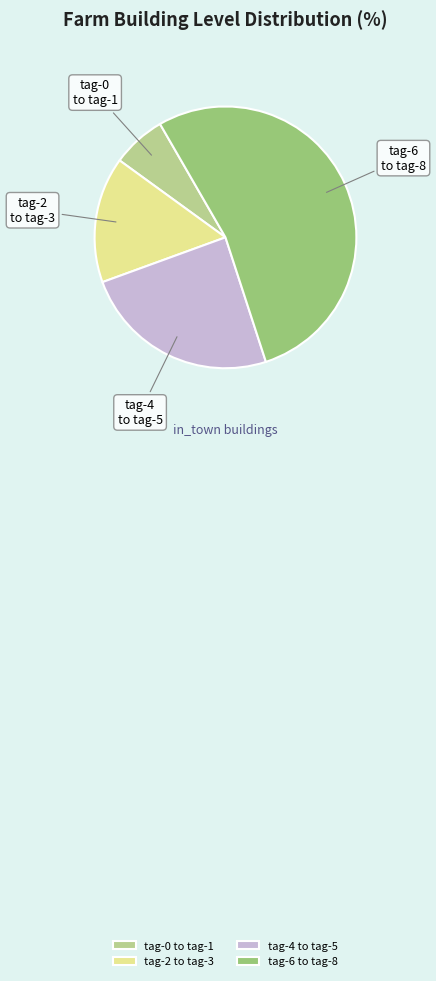

How many slices are in this pie chart?

4